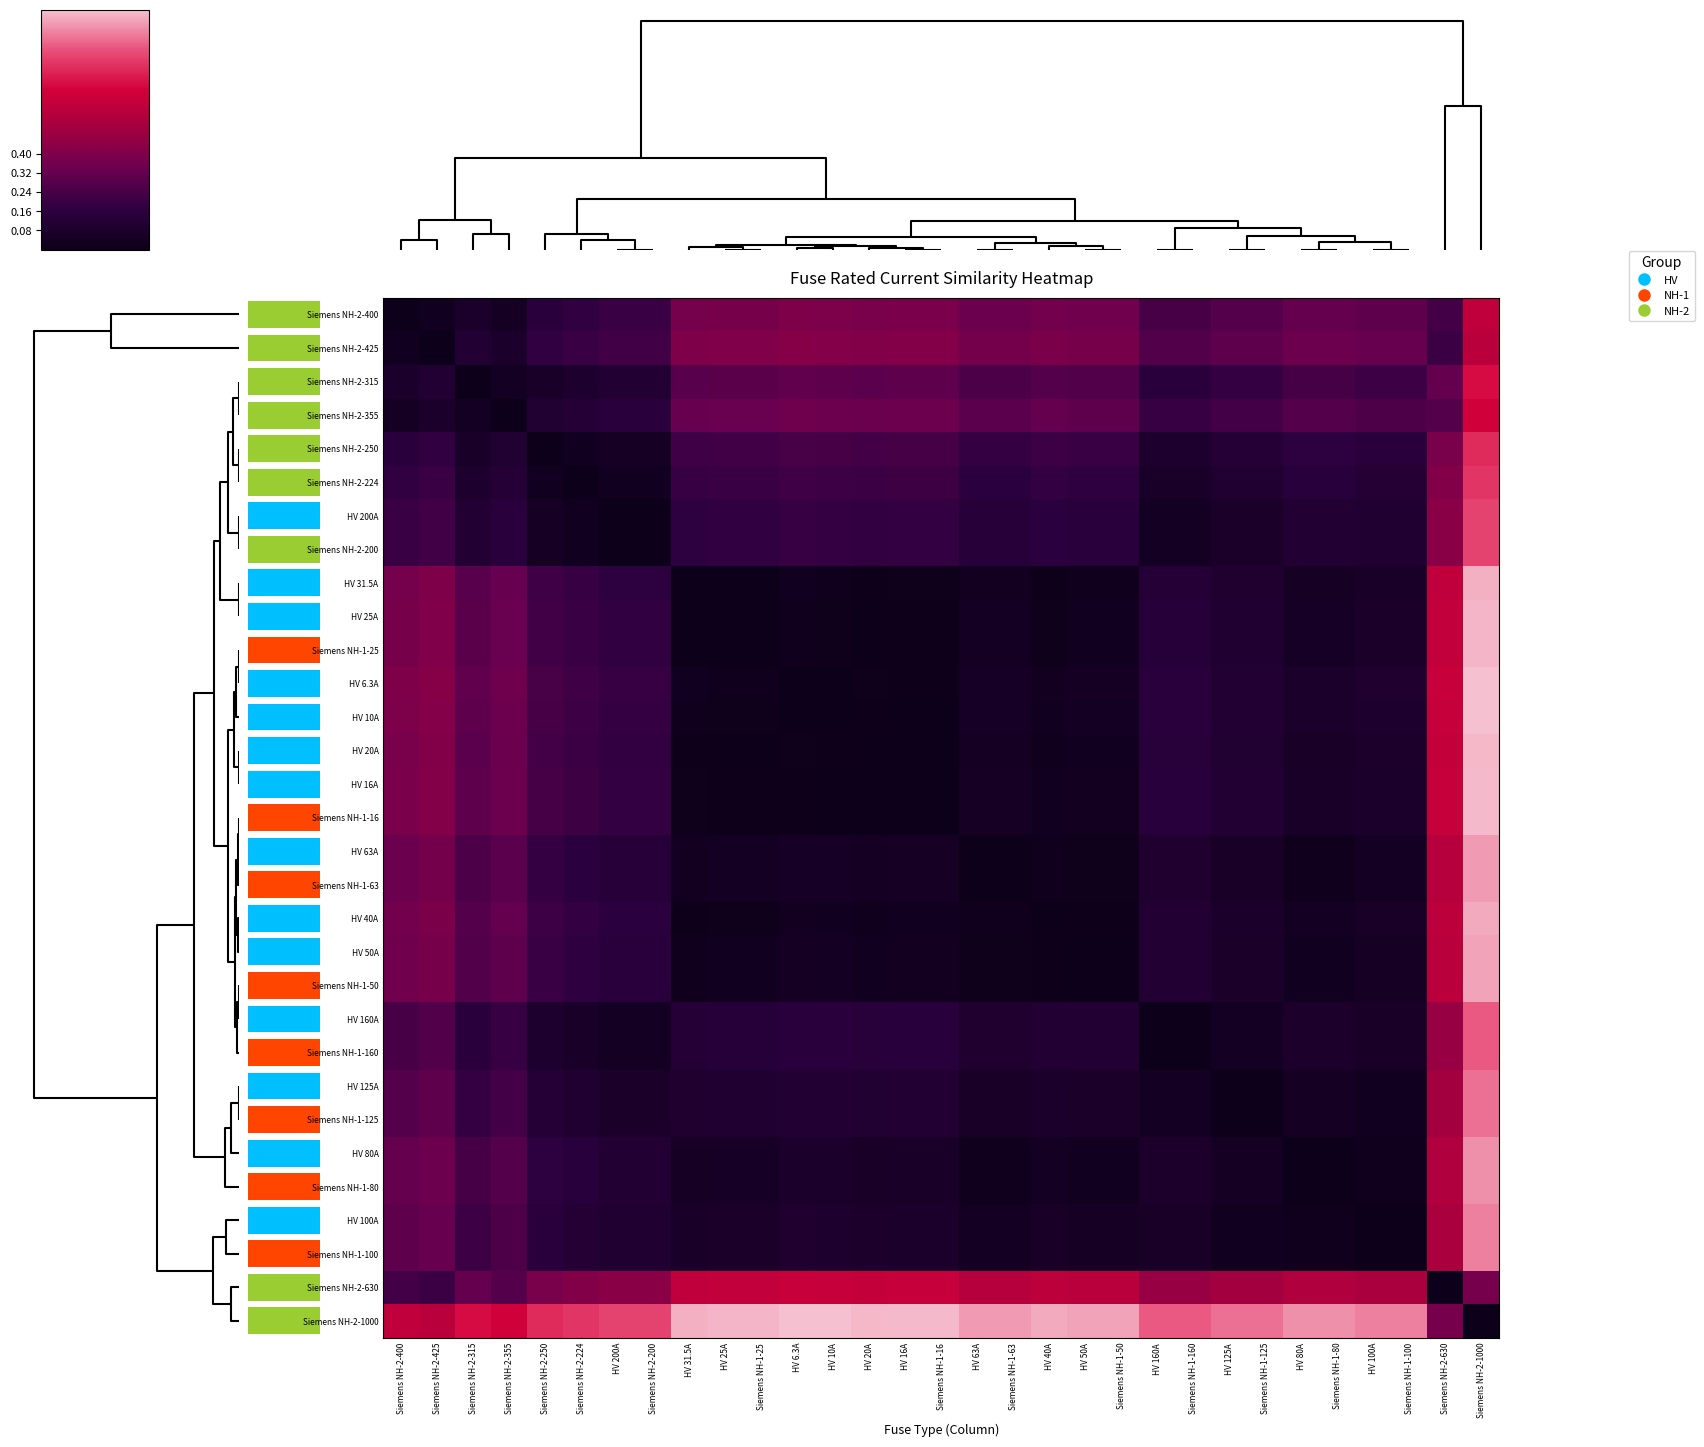

What is the difference between the highest and lowest values at Siemens NH-1-80?

0.9